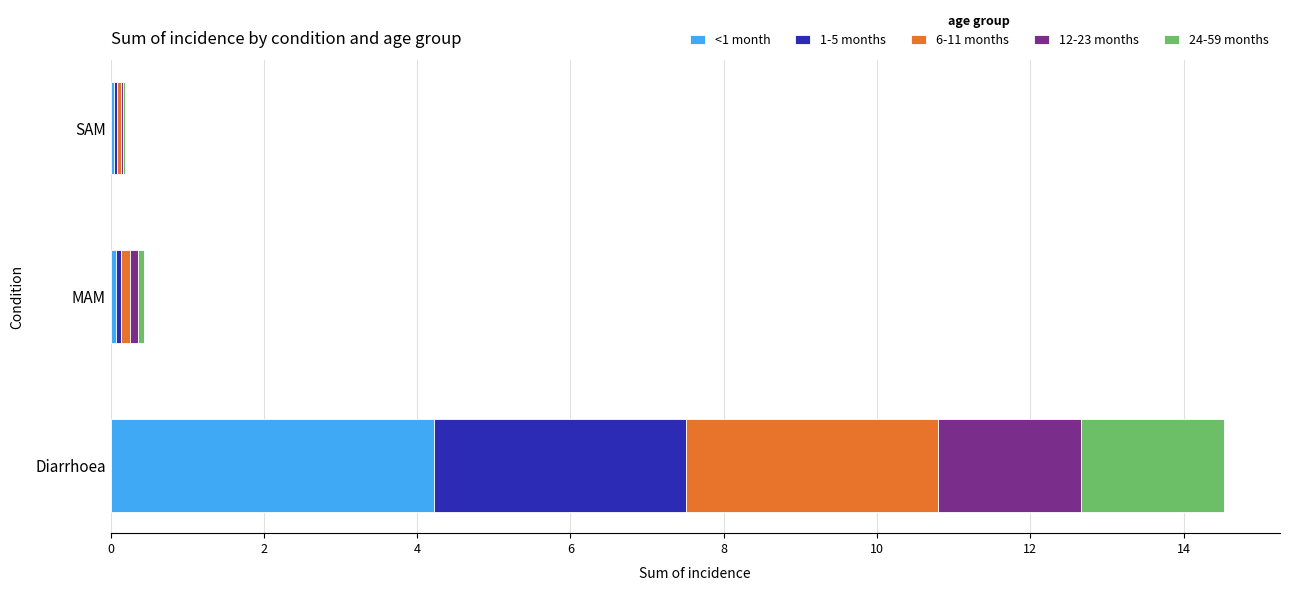

What is the total value across all series at Diarrhoea?

14.5